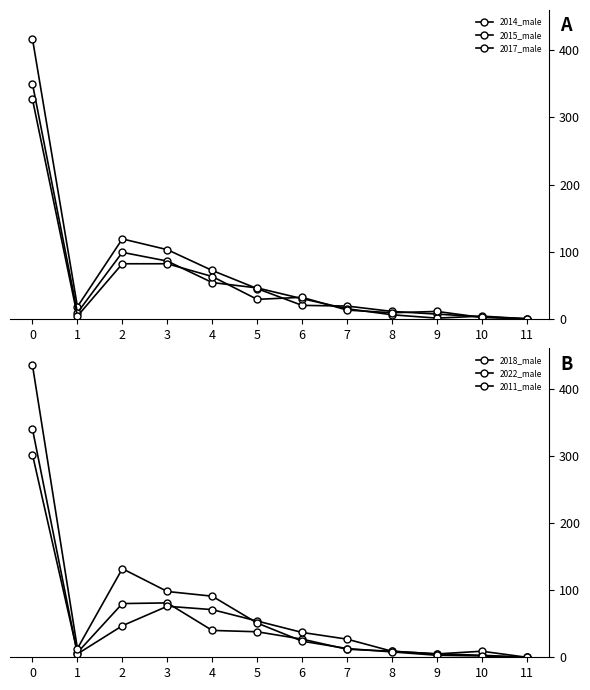

Which series has the largest range (max minus min)?

2011_male